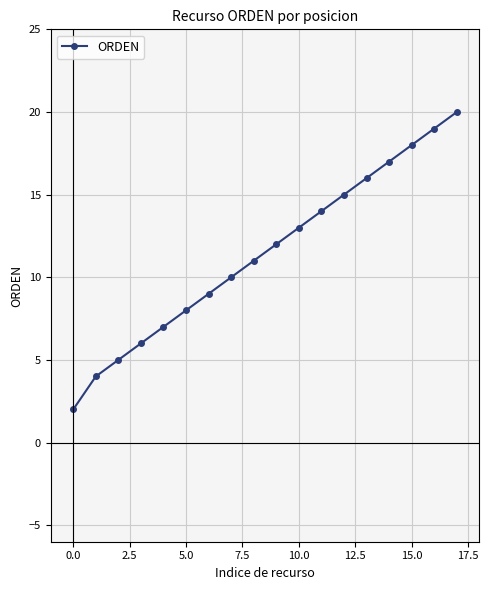

What is the difference between the second highest and minimum values?

17